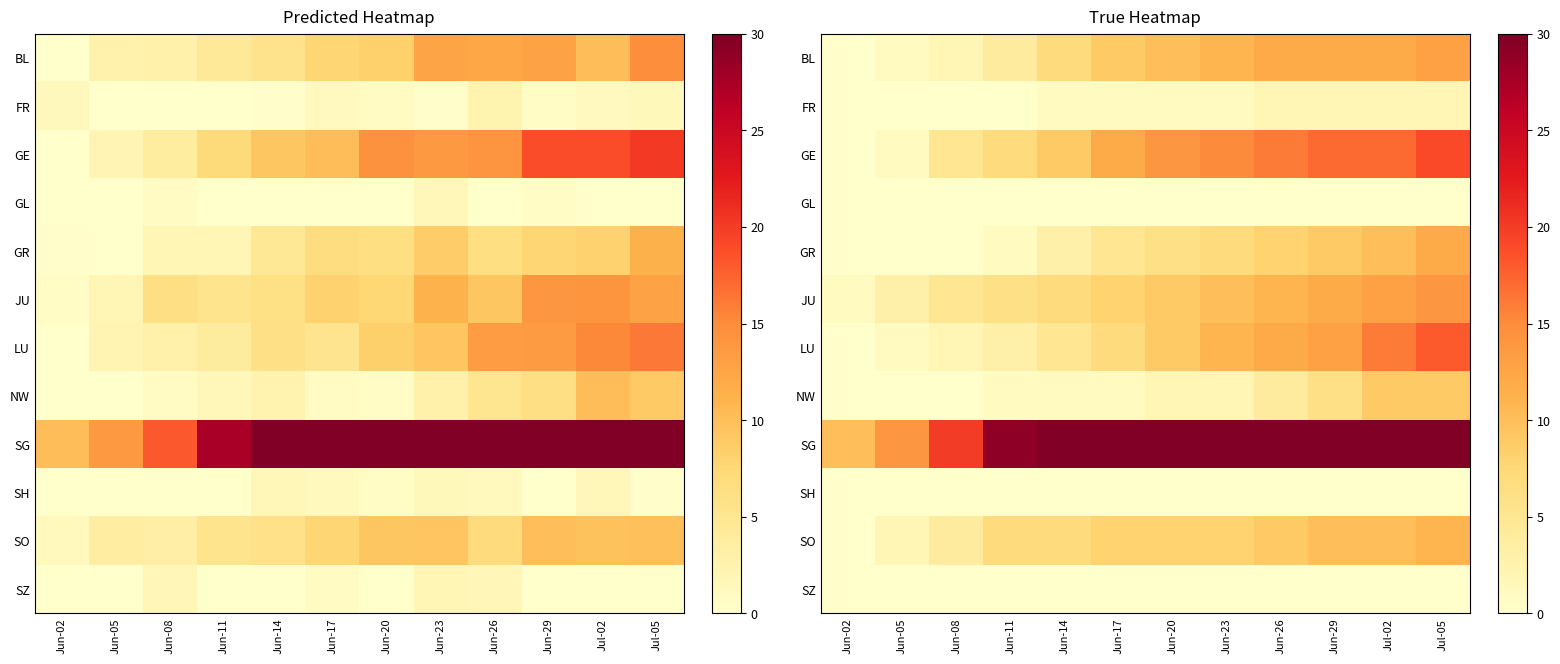

Which series has the largest range (max minus min)?

SG